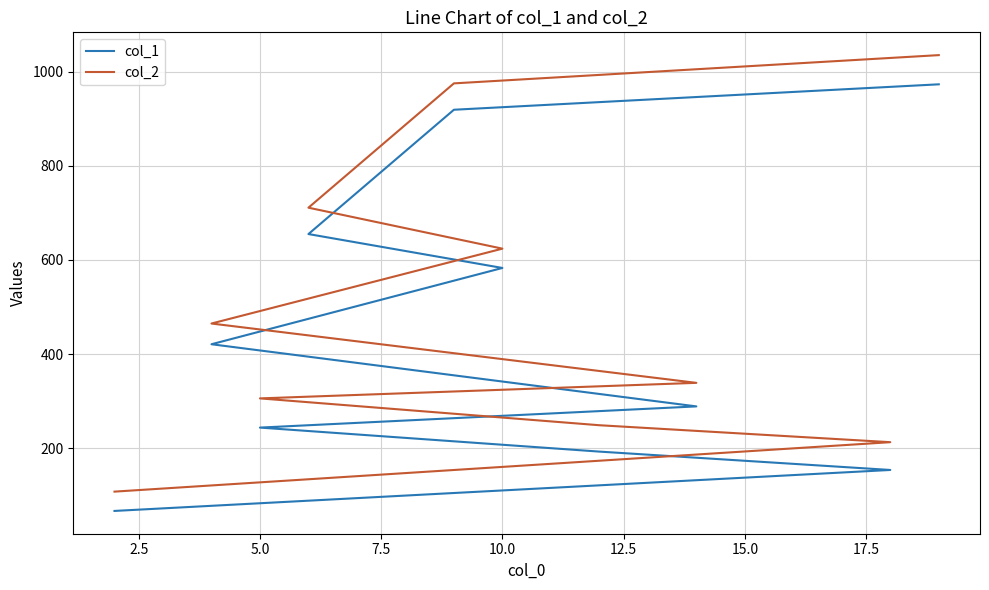

True or false: col_2 and col_1 intersect in this chart.

False